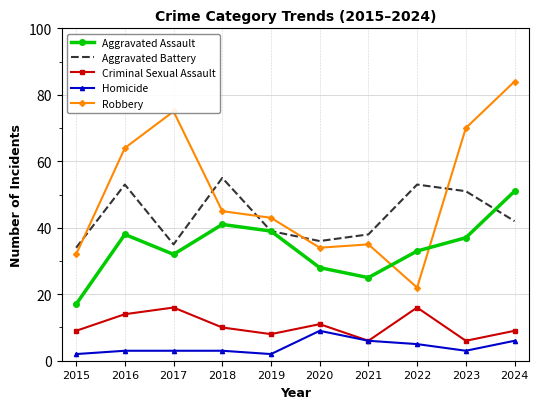

What is the average value of the Robbery series?

50